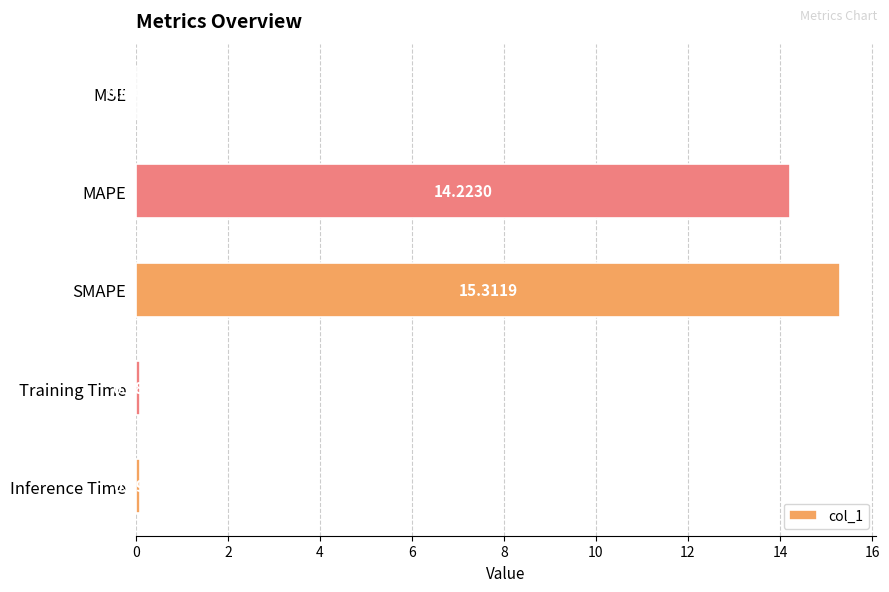

What is the change in value from MSE to Training Time?

+0.1